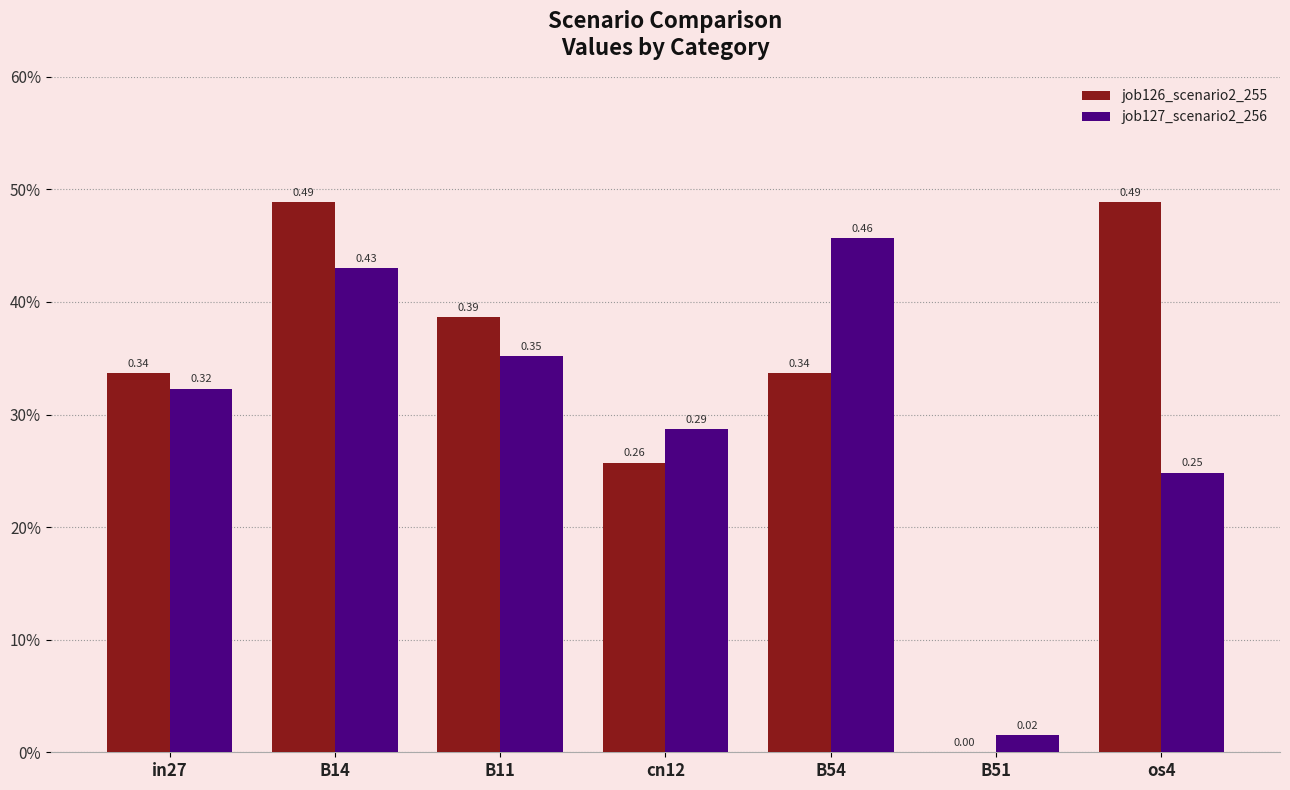

What is the label of the 2nd bar from the right?

B51